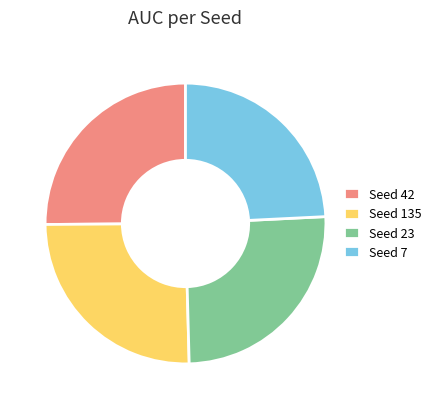

Combined, do Seed 23 and Seed 135 account for over 50%?

Yes